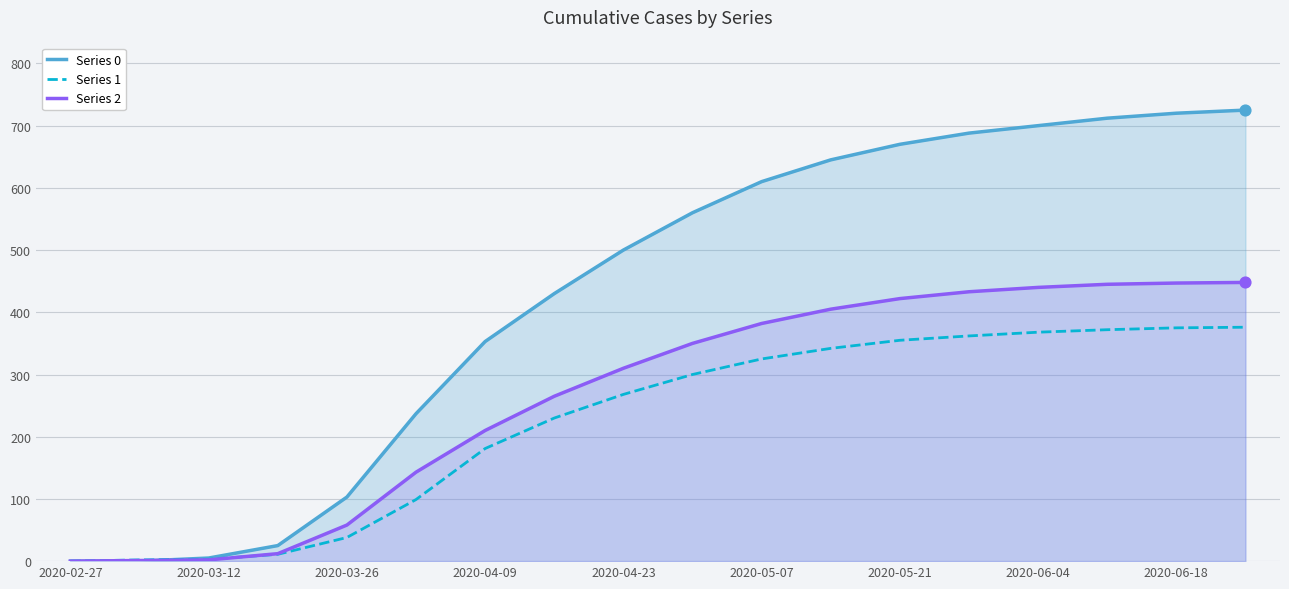

At how many categories does at least one series exceed 521?

9